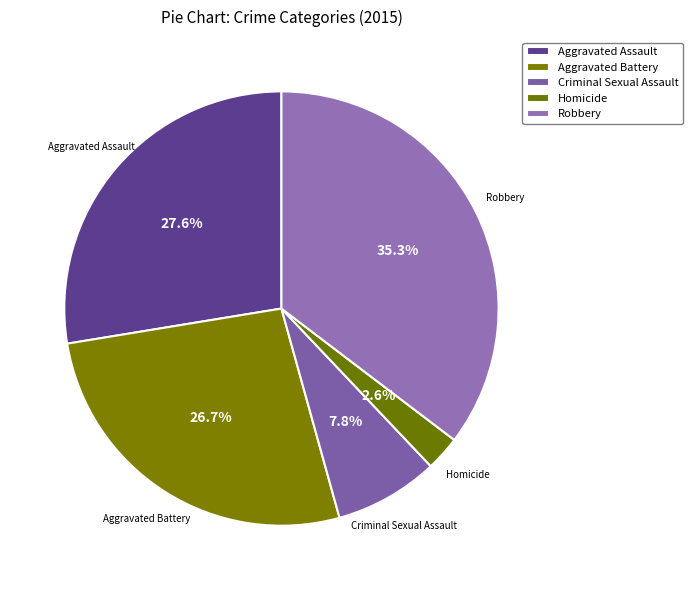

To the nearest percent, what is the combined percentage of Robbery and Homicide?

38%